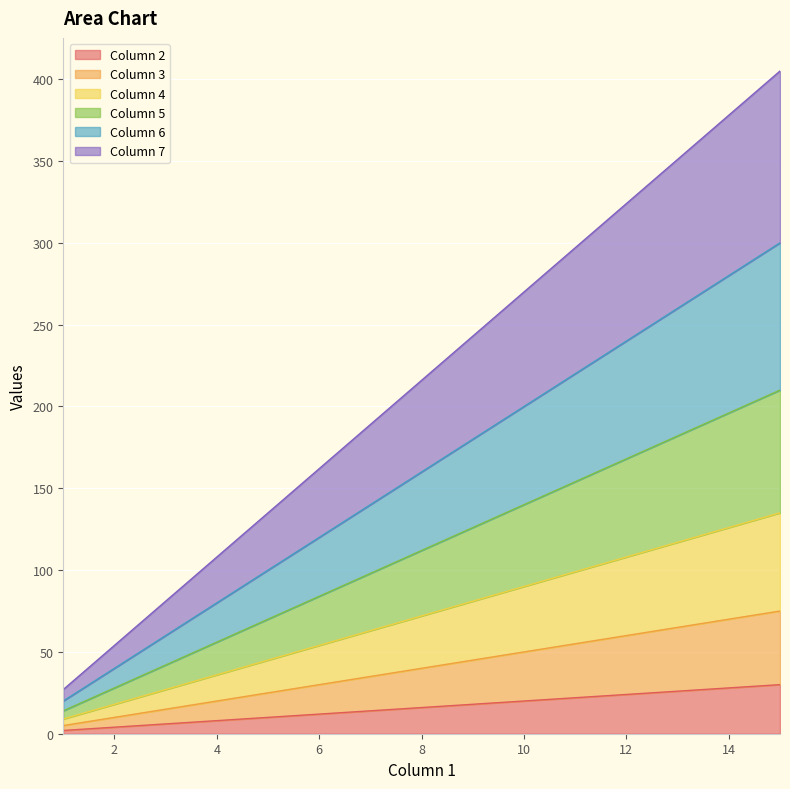

Is it true that Column 5 equals 38 at 4?

False